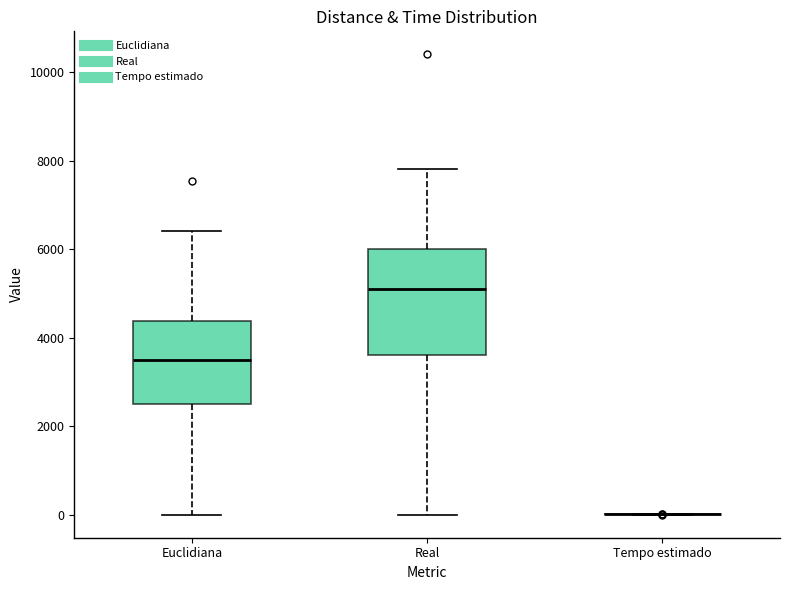

Reading left to right, read every box against the y-axis: the position of its median line, the range the box covers, and the ends of its whiskers. The values are not printed on the chart, so give them approximately, as read against the axis.

Euclidiana: median 3400, box 2600 to 4400, whiskers 0 to 6400
Real: median 5200, box 3600 to 6000, whiskers 0 to 7800
Tempo estimado: box collapsed to a line at 0, whiskers 0 to 0